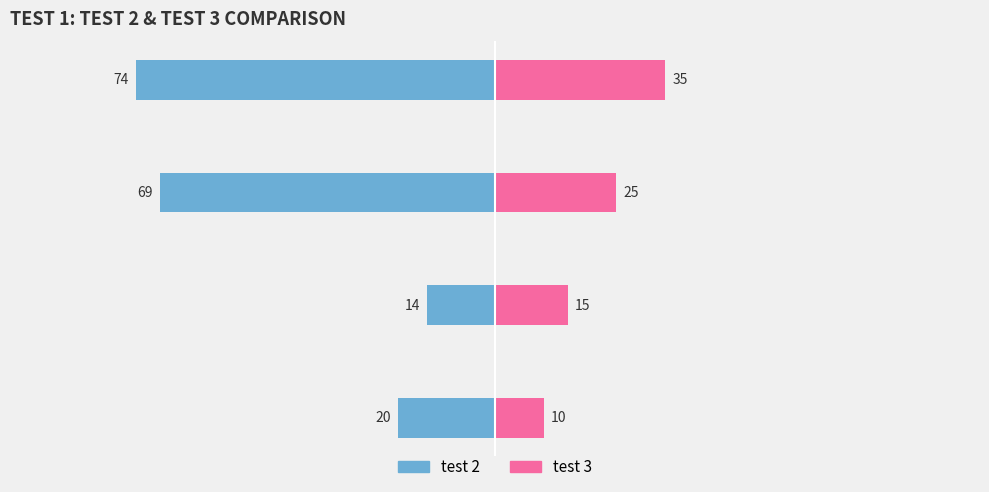

True or false: test 3 has a value of 16 at 25.

False